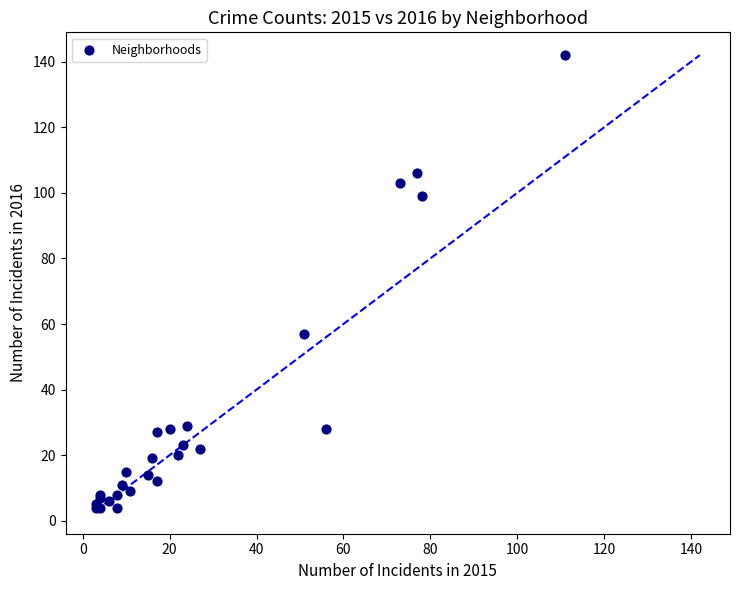

What Y value in the scatter plot is closest to 73?

57